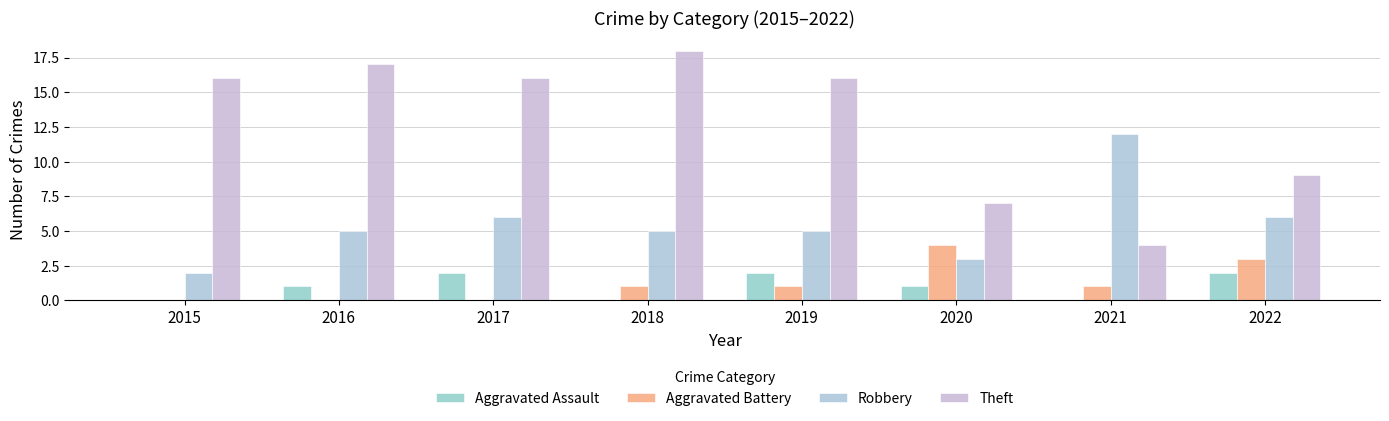

Where does the Theft series first go above 16?

2016